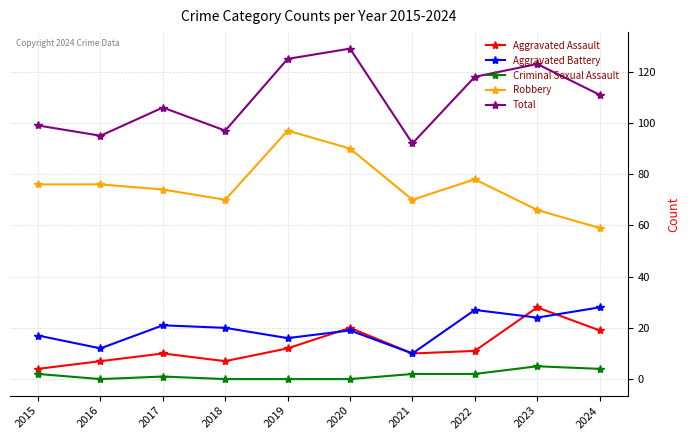

Which label corresponds to the largest value in the chart?

2020